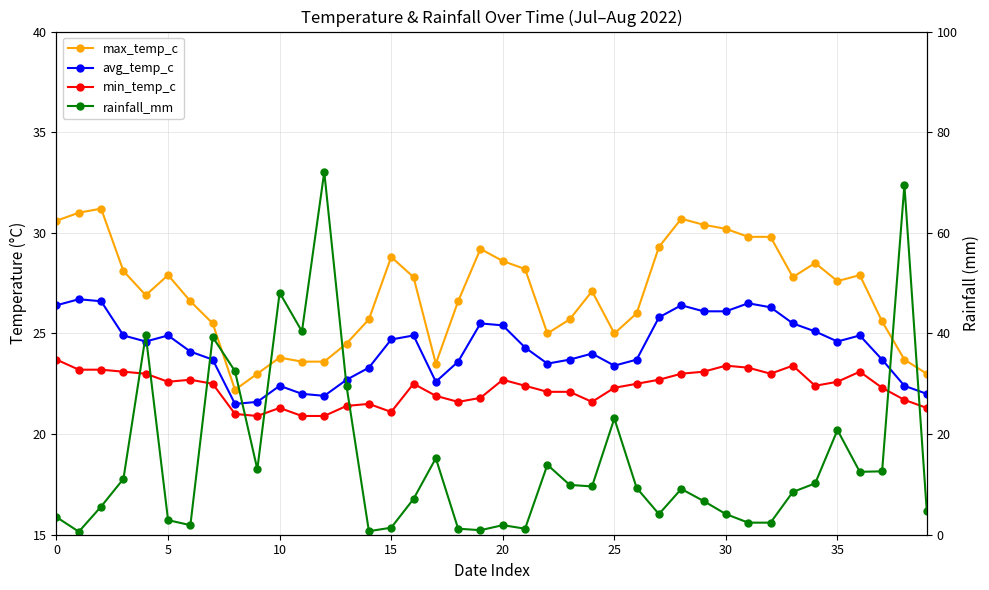

Which category has the lowest value in the min_temp_c series?

9